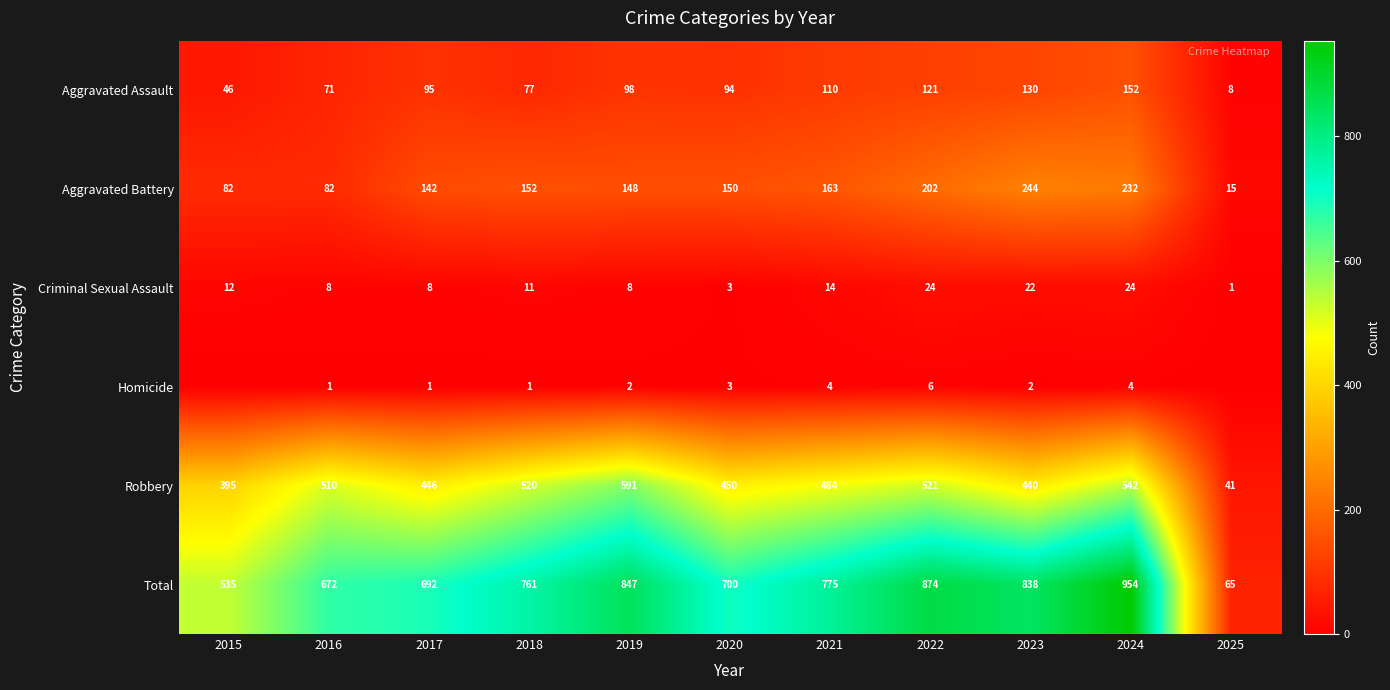

The Aggravated Battery series shows 85 at 2017. True or false?

False